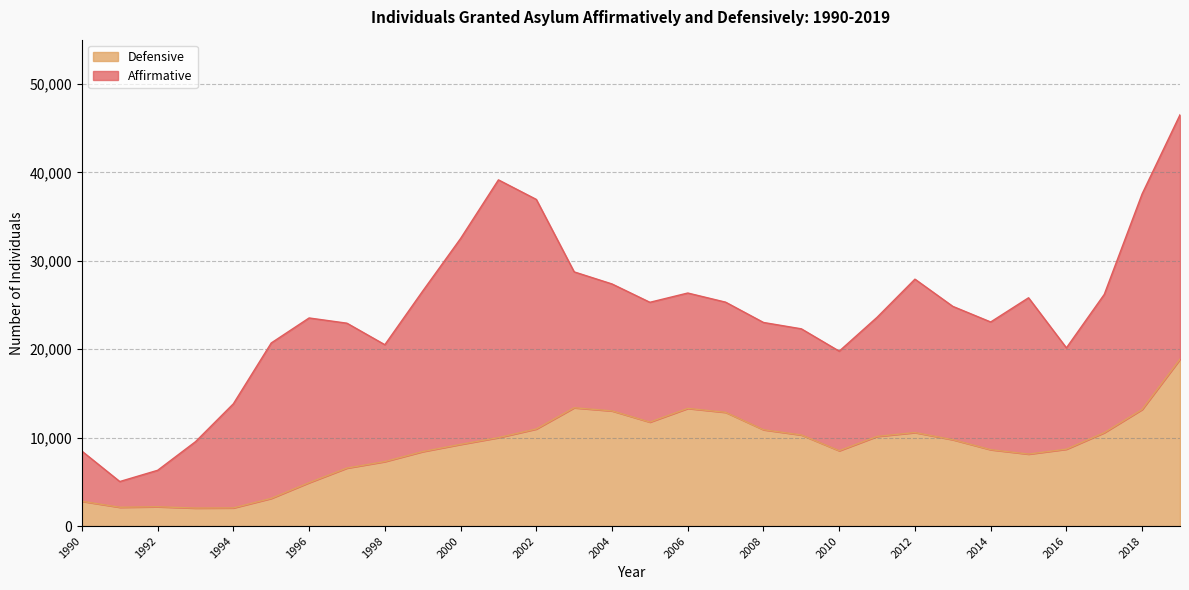

Reading left to right, extract all data points from this chart.

2800	2127	2184	2034	2053	3130	4908	6559	7291	8421	9236	10001	10977	13376	13022	11757	13304	12859	10892	10300	8519	10138	10575	9767	8636	8140	8695	10560	13185	18865